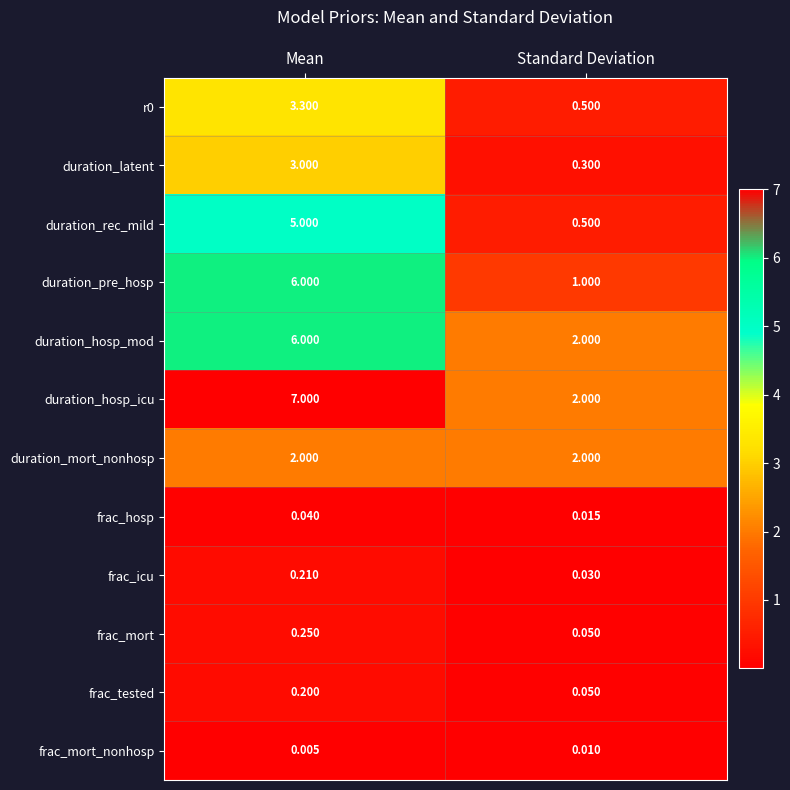

At which category does the chart reach its minimum across all series?

Mean